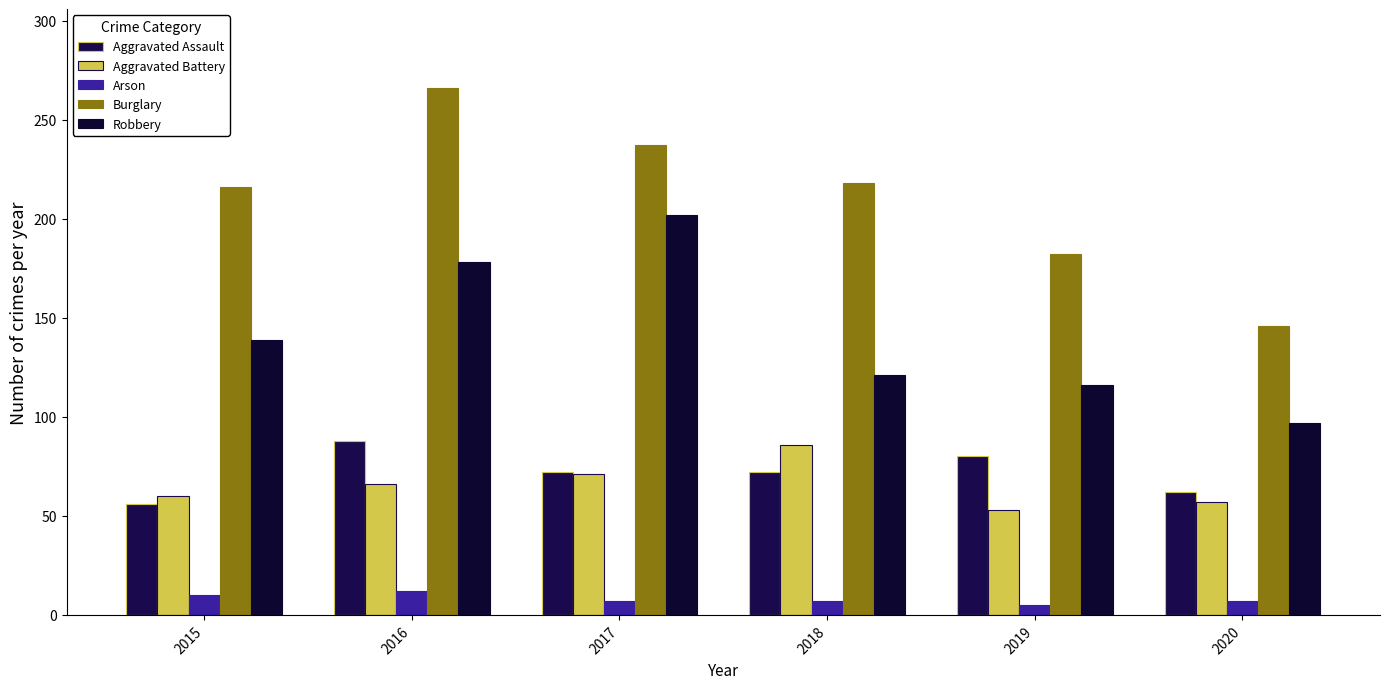

What is the value of the Burglary bar at the 3rd from the left?

237